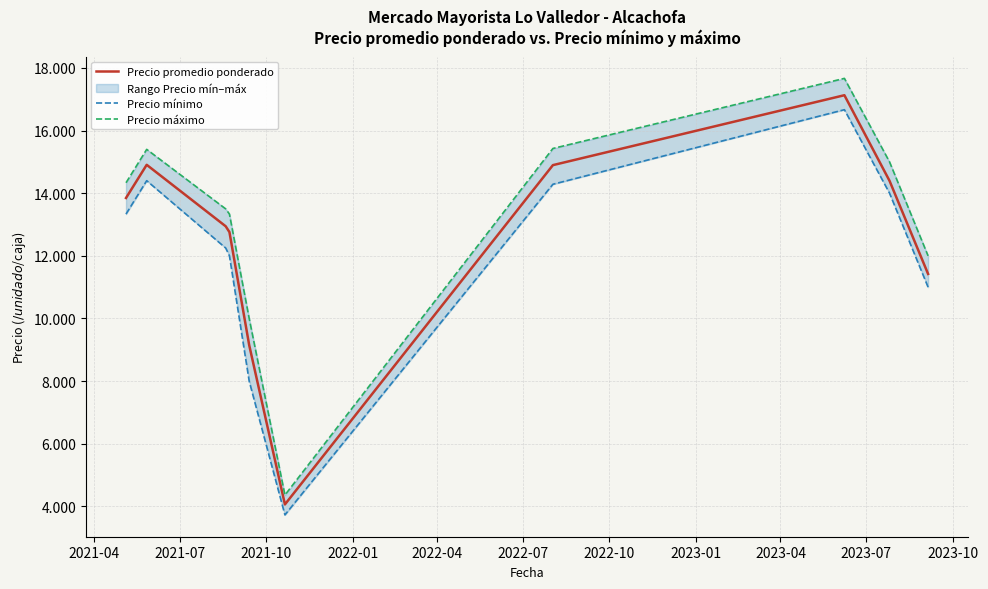

What is the difference between the Precio promedio ponderado values at 2021-04 and 2021-07?

1059.5